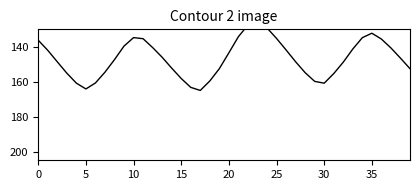

What is the difference between the maximum and second lowest values?

37.5